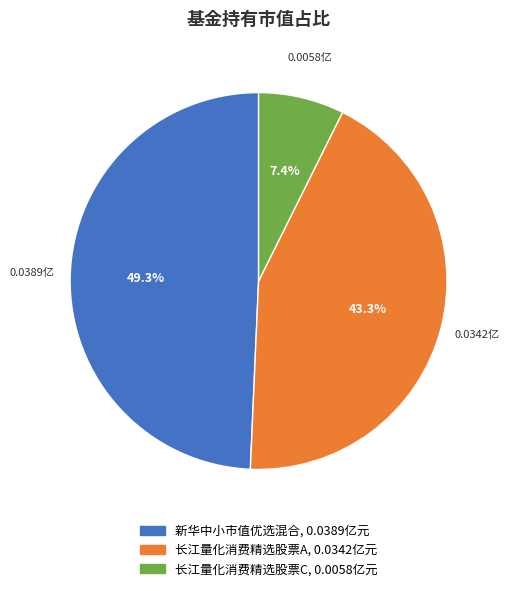

Is it true that 长江量化消费精选股票C is 18% of the pie?

False